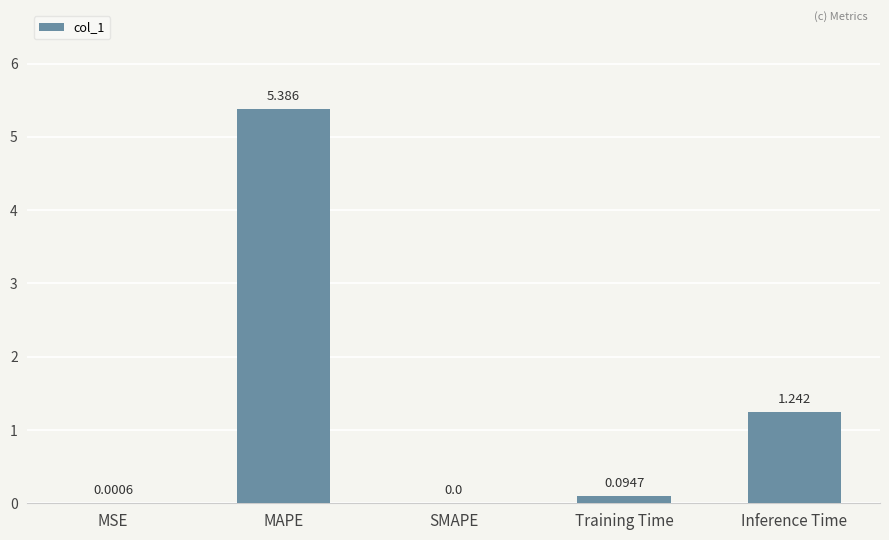

Which category has the highest value across all series?

MAPE